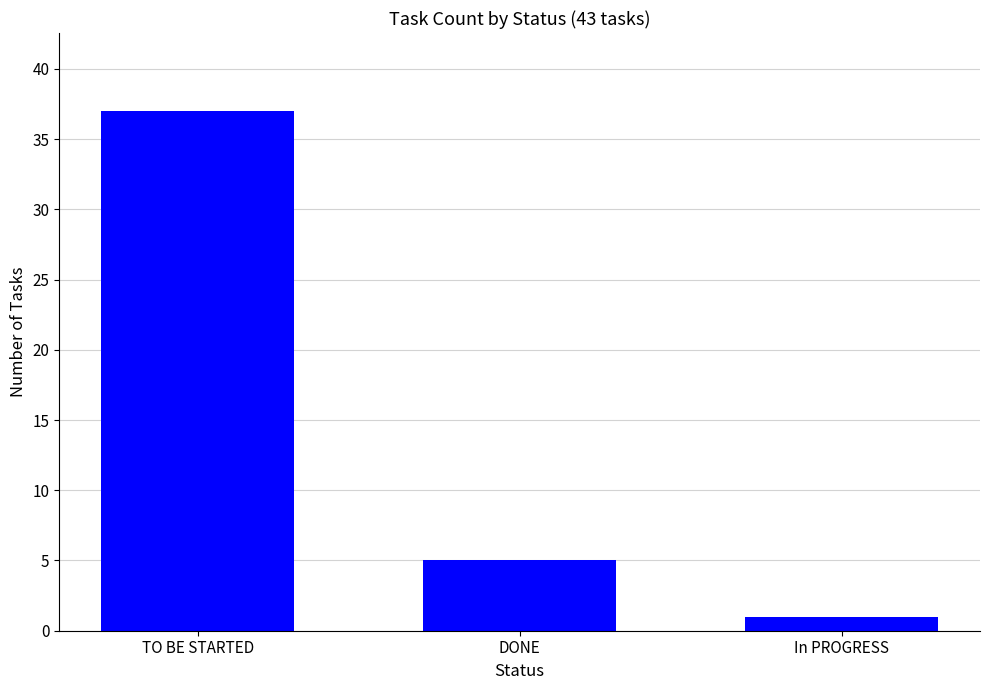

Reading left to right, list all the values displayed in this chart.

37	5	1